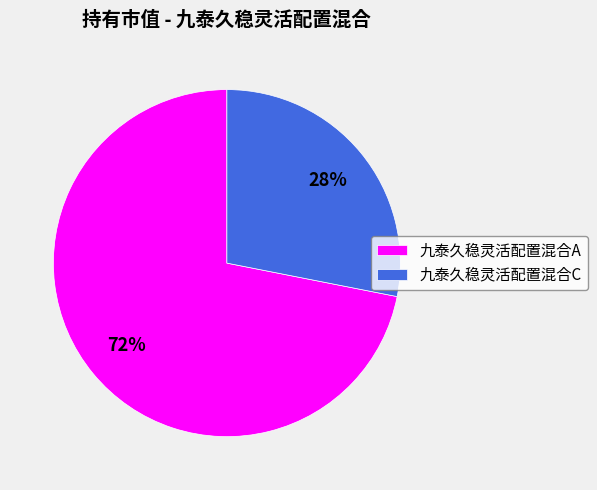

Count the number of slices in the pie.

2